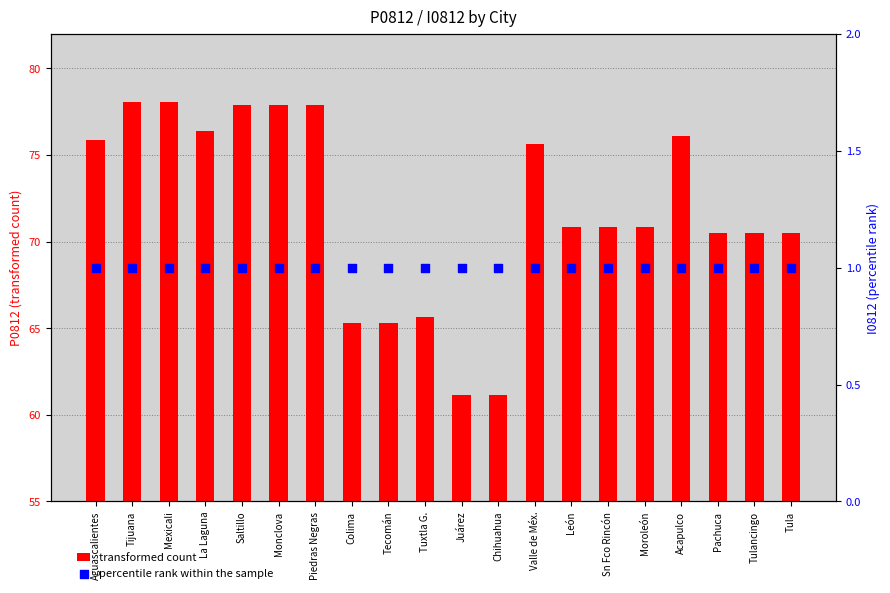

At how many categories does at least one series exceed 47?

20